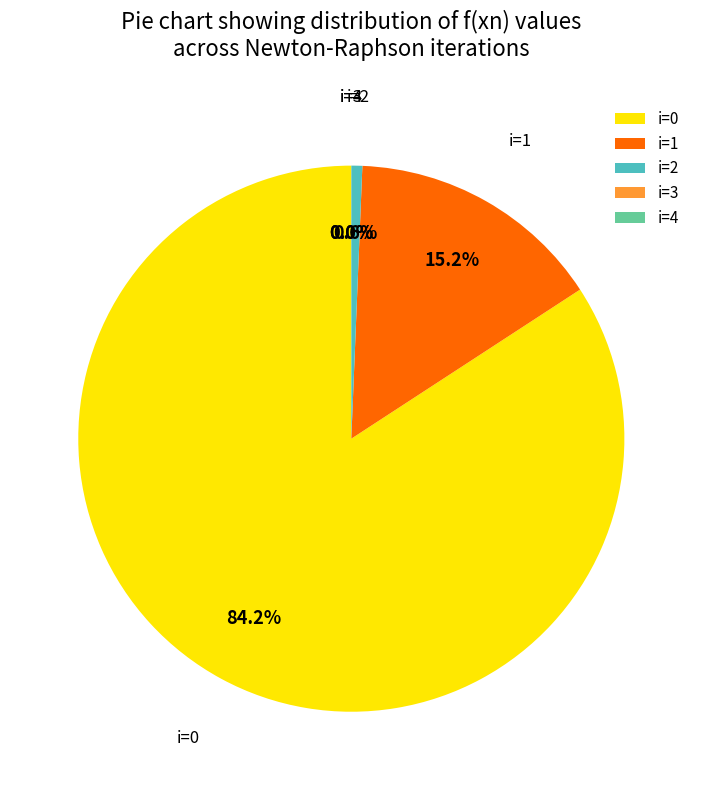

What percentage is NOT represented by i=1?

84.8%